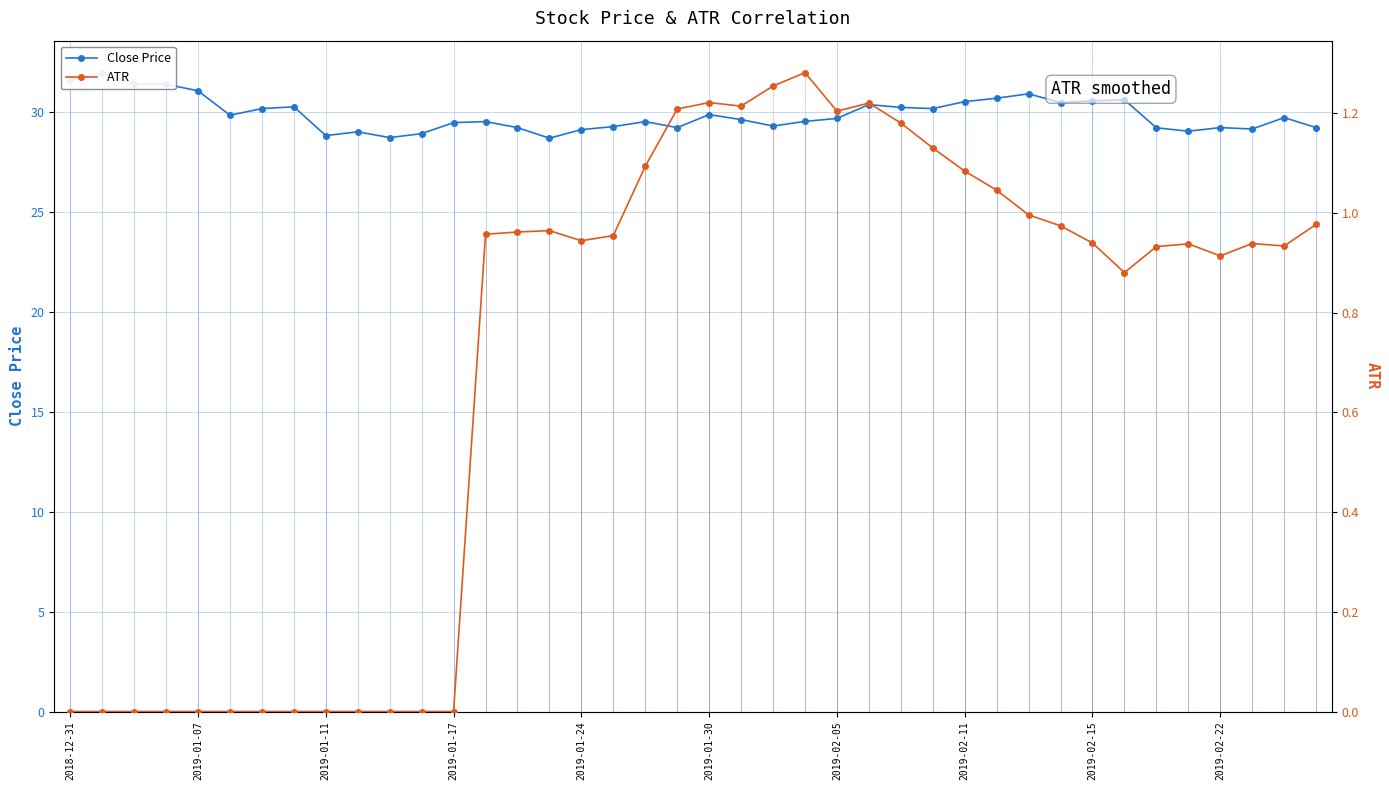

At which label does ATR reach its peak?

23